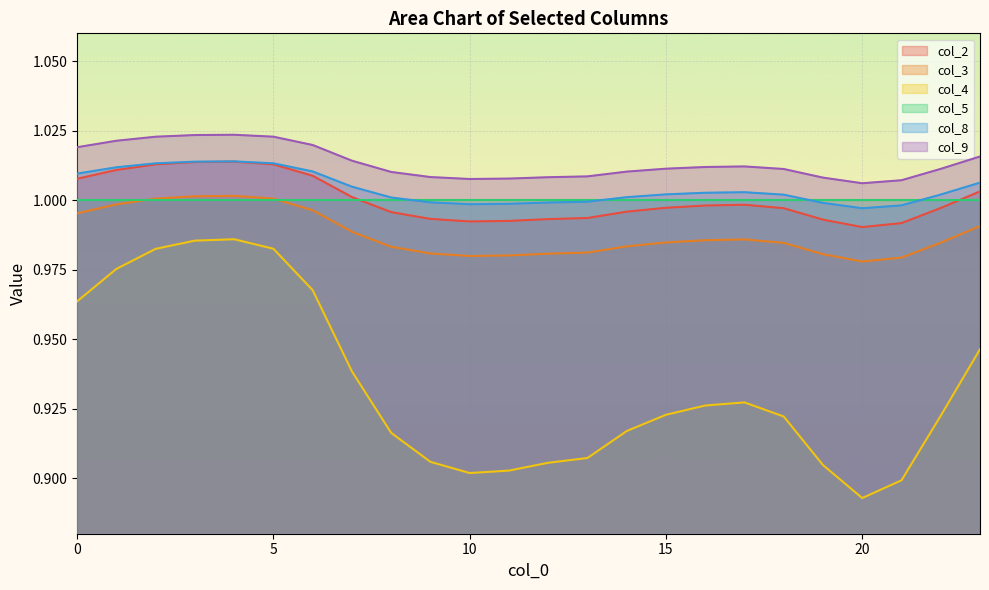

How many interior local peaks does the col_9 series have?

2